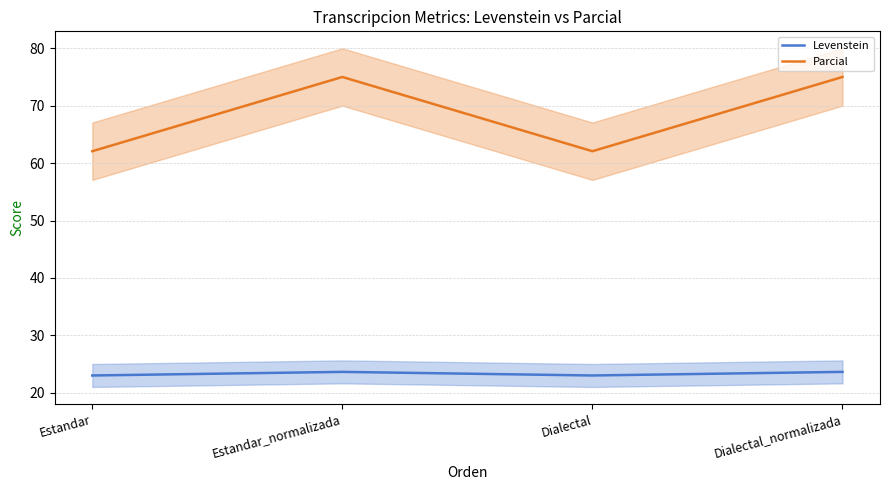

What is the lowest value of the Parcial series?

62.1